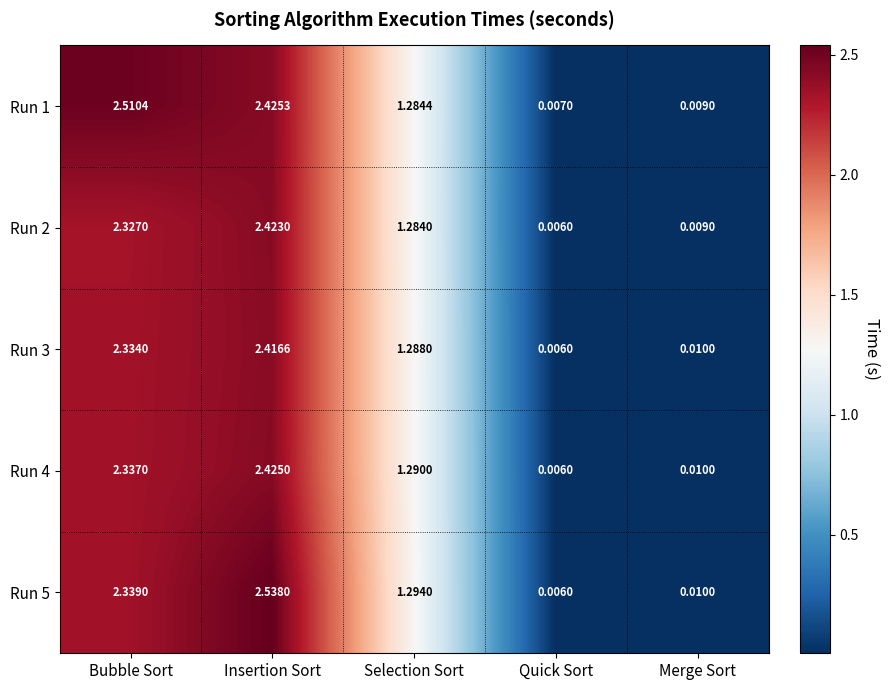

At which label does Run 1 first exceed 1?

Bubble Sort